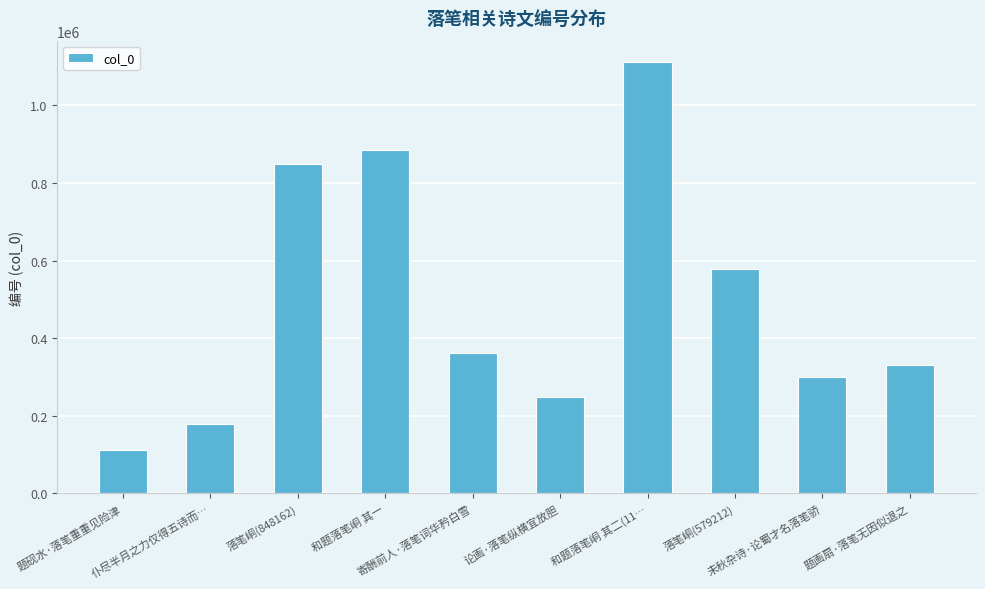

How many data points does each series have?

10